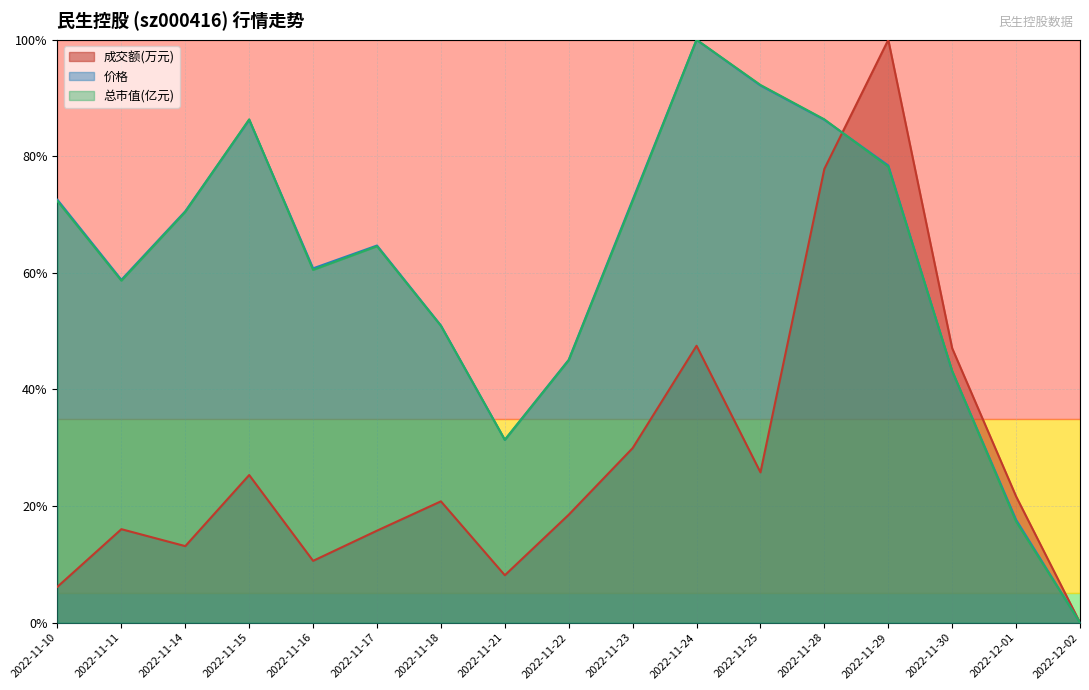

At which category is the sum across all series the highest?

2022-11-29